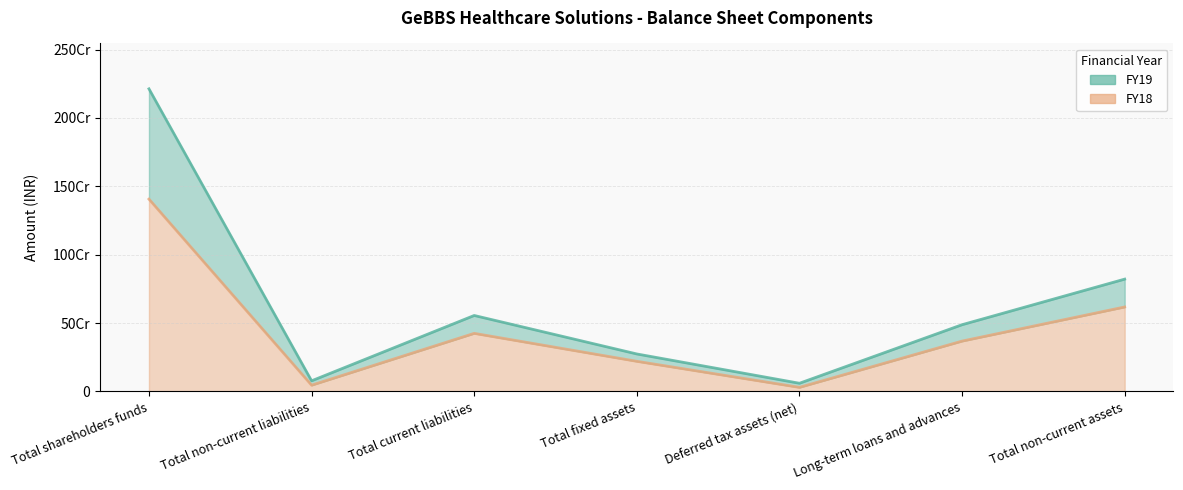

True or false: FY18 and FY19 cross at least once.

False